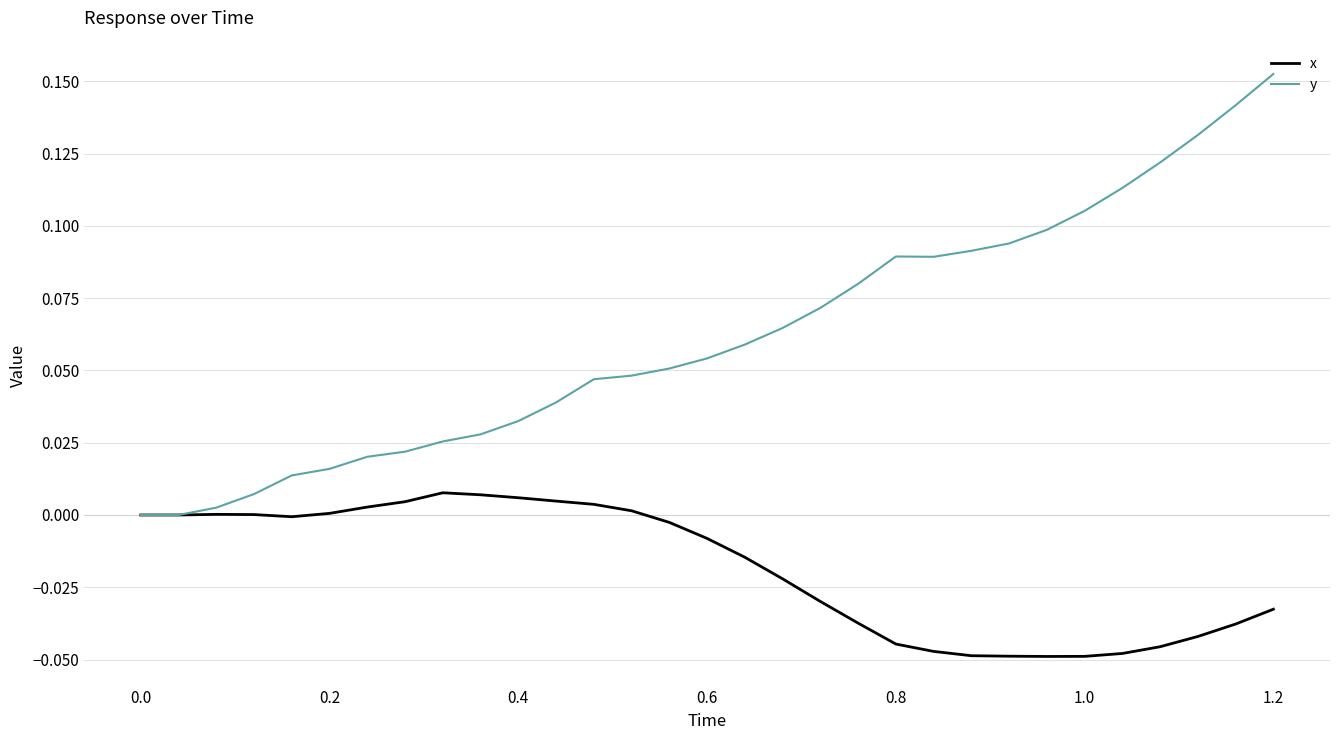

Which series has the widest spread of values?

y